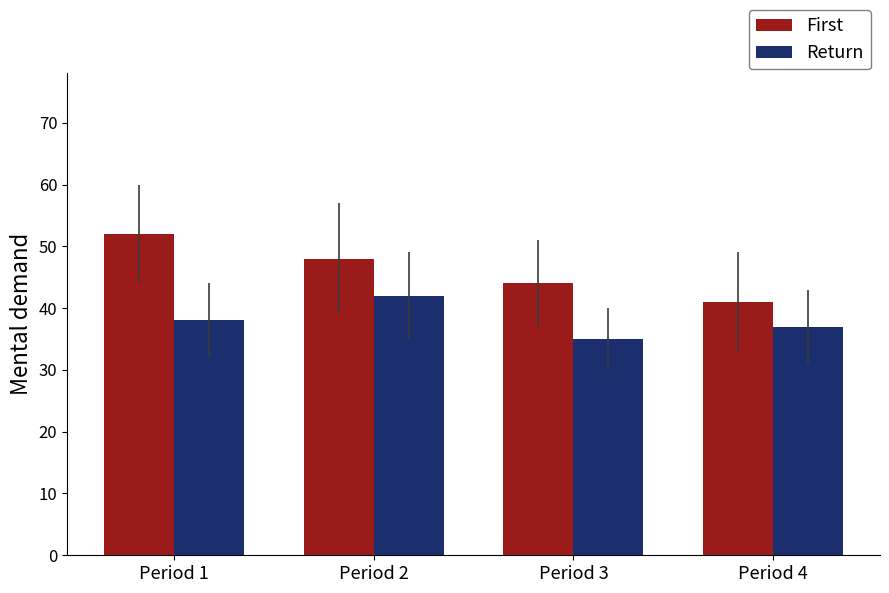

Reading left to right, extract all data points from this chart.

First: Period 1=52	Period 2=48	Period 3=44	Period 4=41
Return: Period 1=38	Period 2=42	Period 3=35	Period 4=37